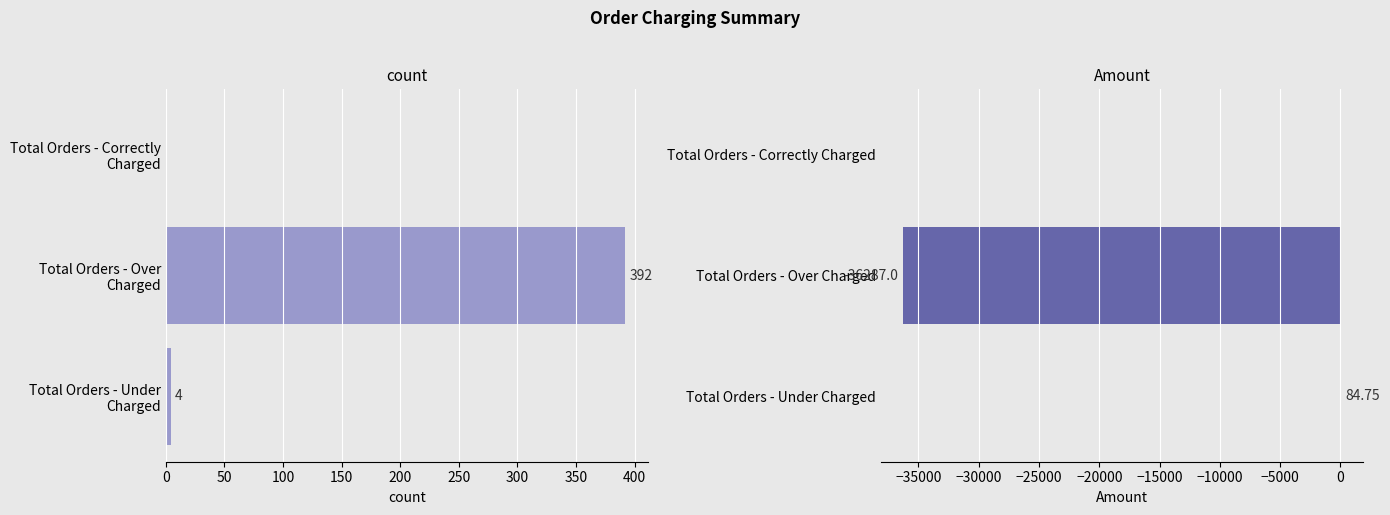

What is the minimum value for Amount?

-36287.0